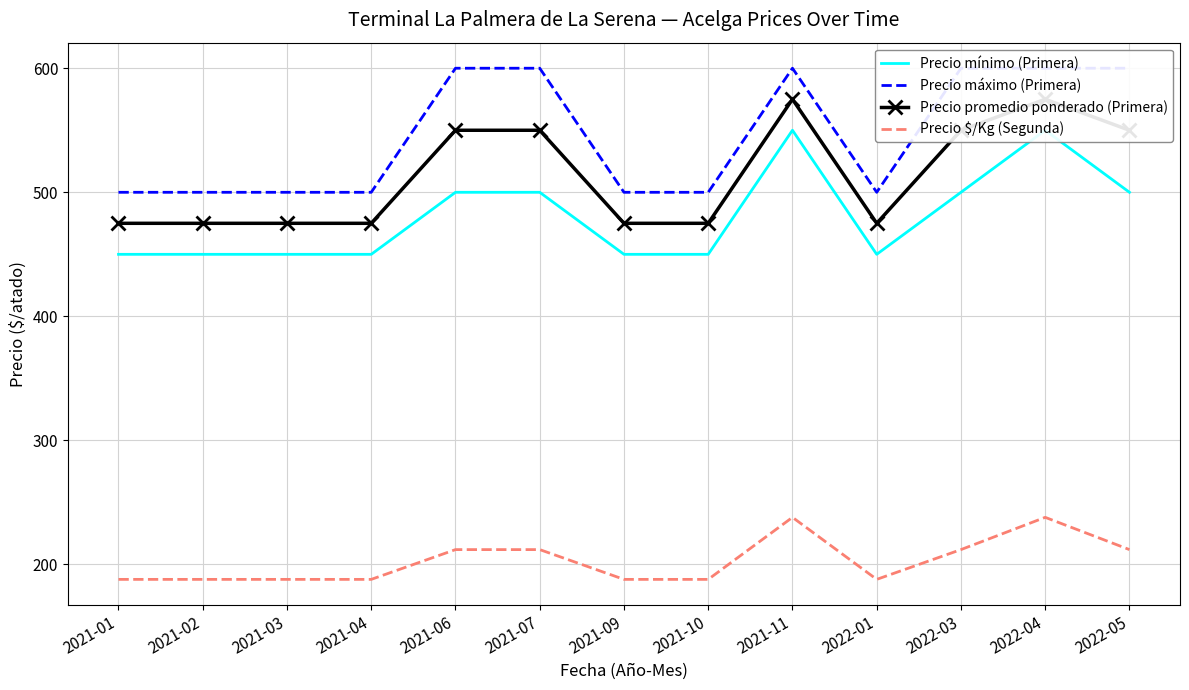

At how many categories does at least one series exceed 204?

13